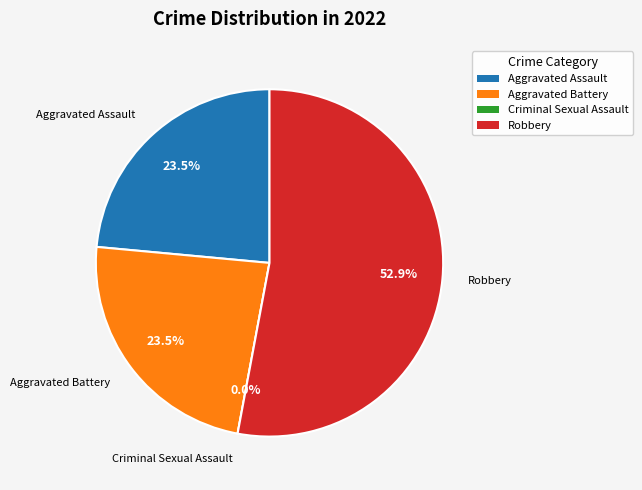

To the nearest percent, what is the difference between the largest and smallest slice percentages?

53%